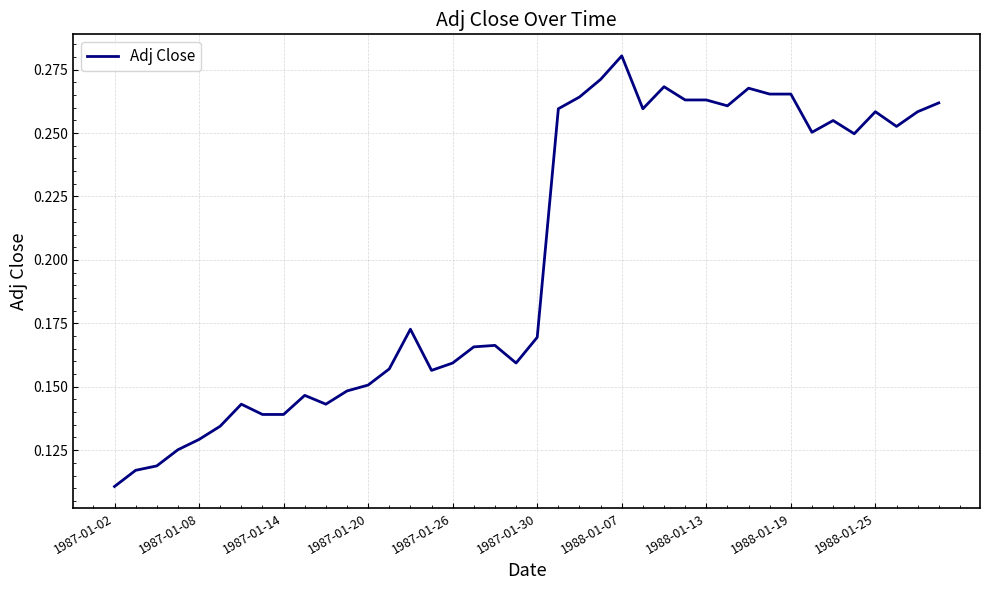

At which label is the value closest to 0?

1987-01-02